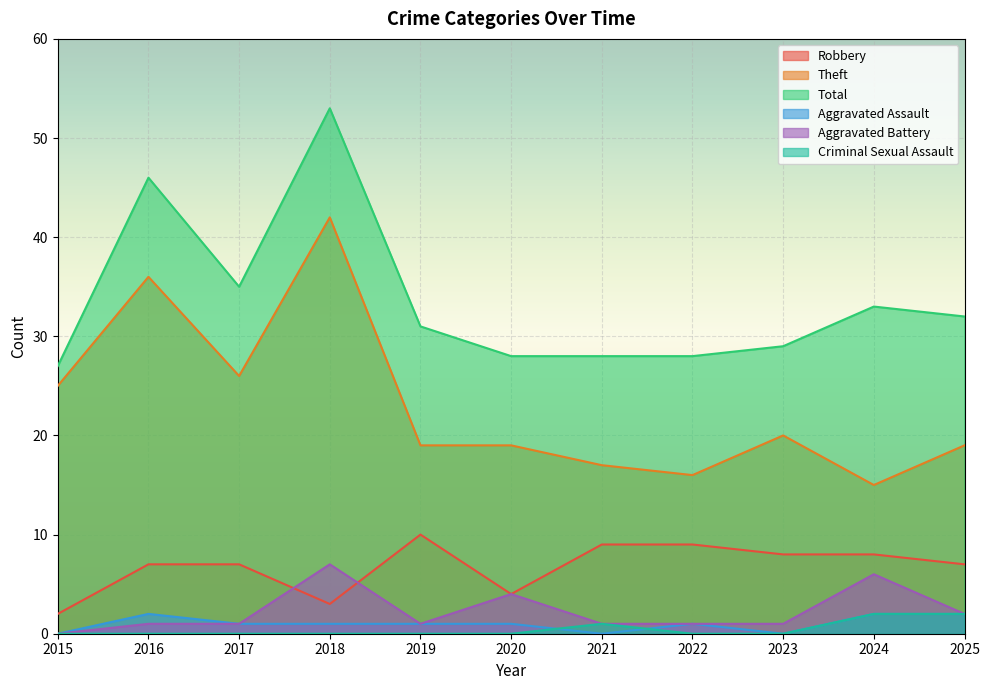

Where is the first local minimum for Robbery?

2018